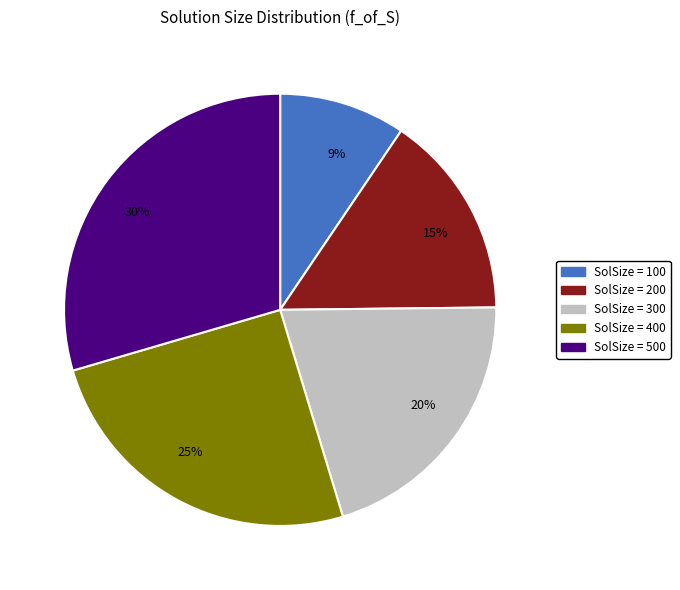

Does any single category account for the majority?

No